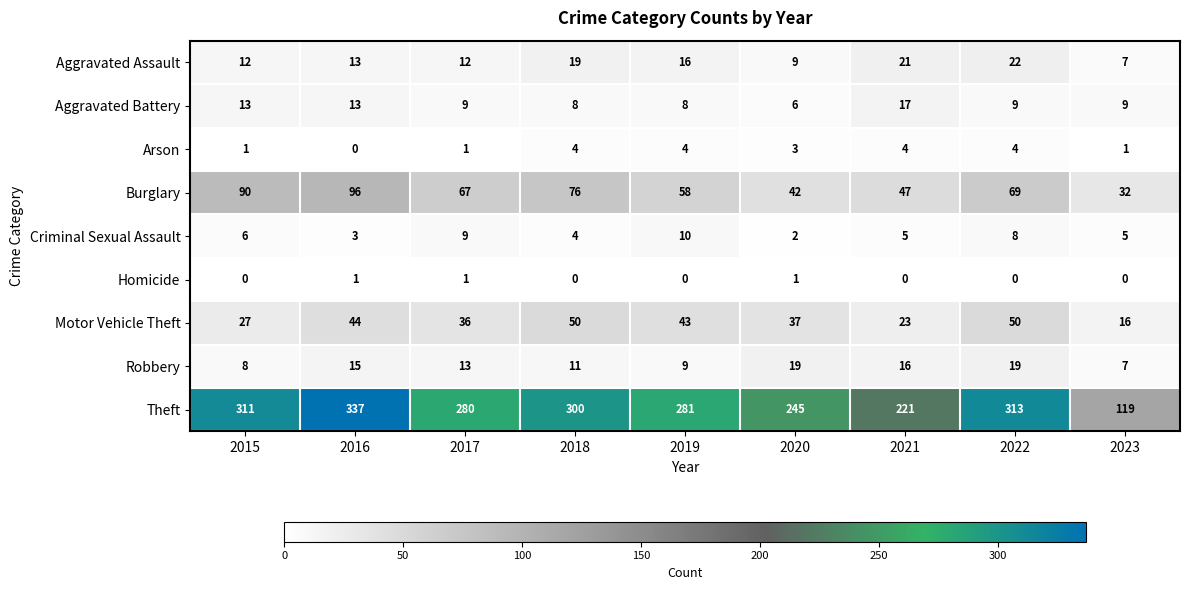

At which label is Burglary closest to 64?

2017